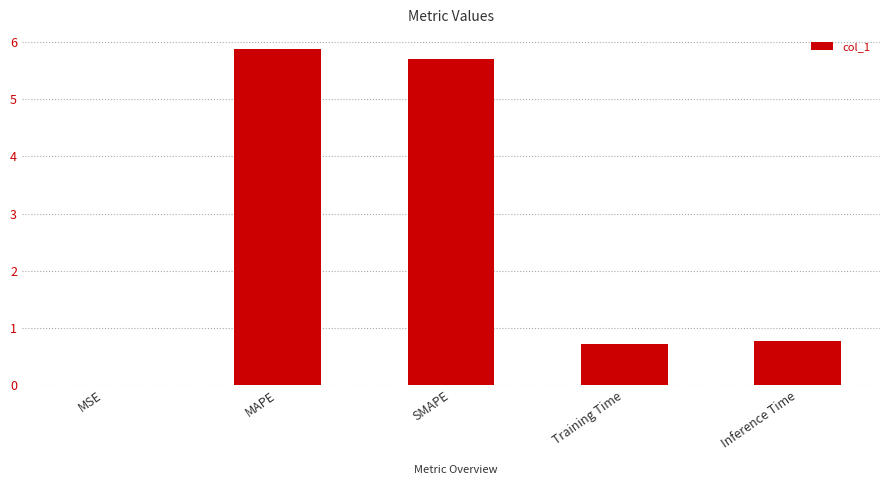

What is the change in value from MSE to Training Time?

+0.7